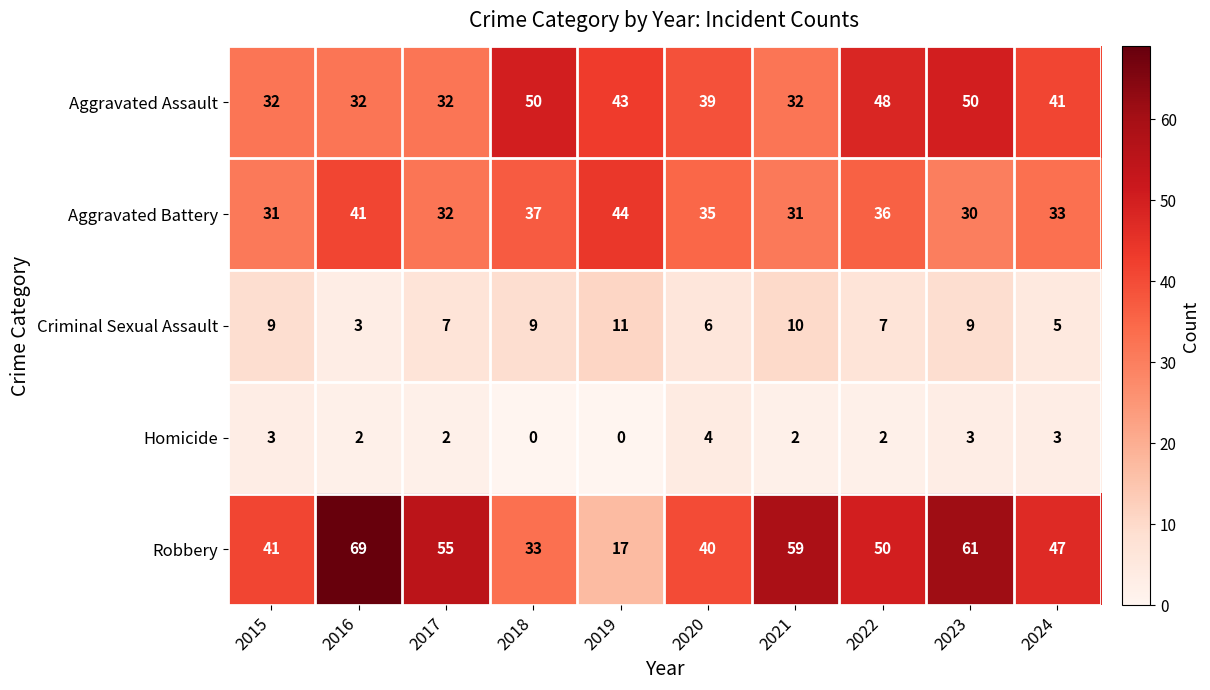

At which label does Aggravated Battery reach its peak?

2019